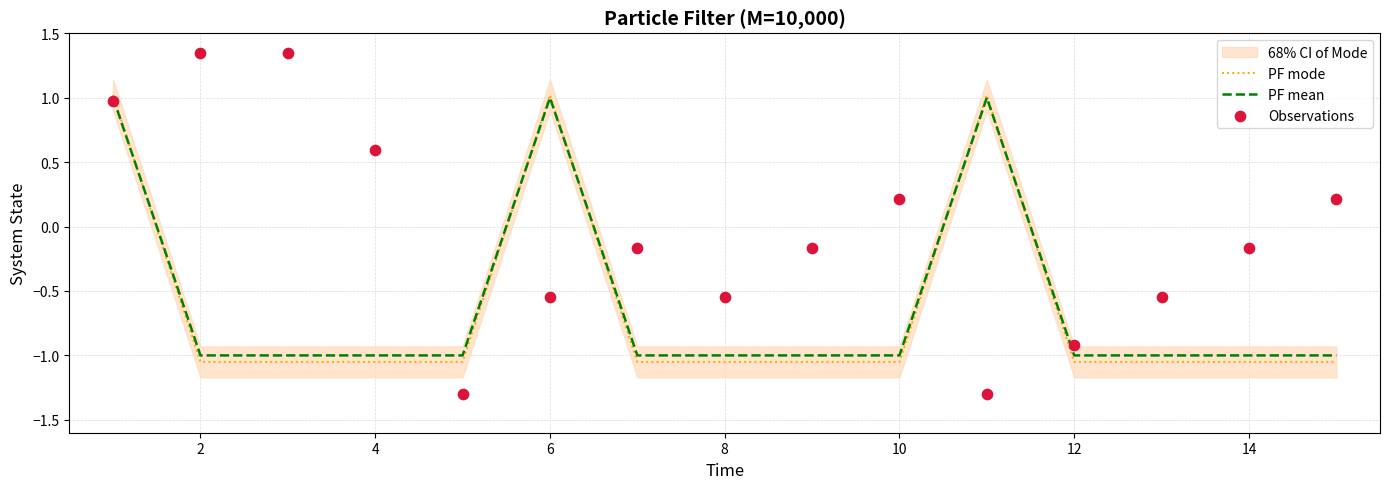

Is it true that PF mean equals -1.8 at 10?

False